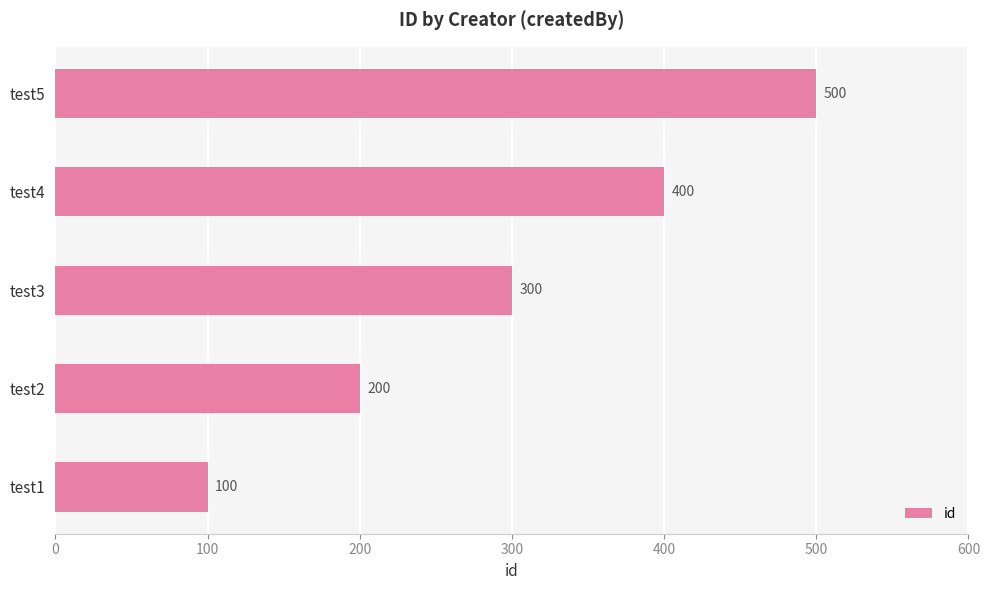

How many values are between 200 and 400?

3